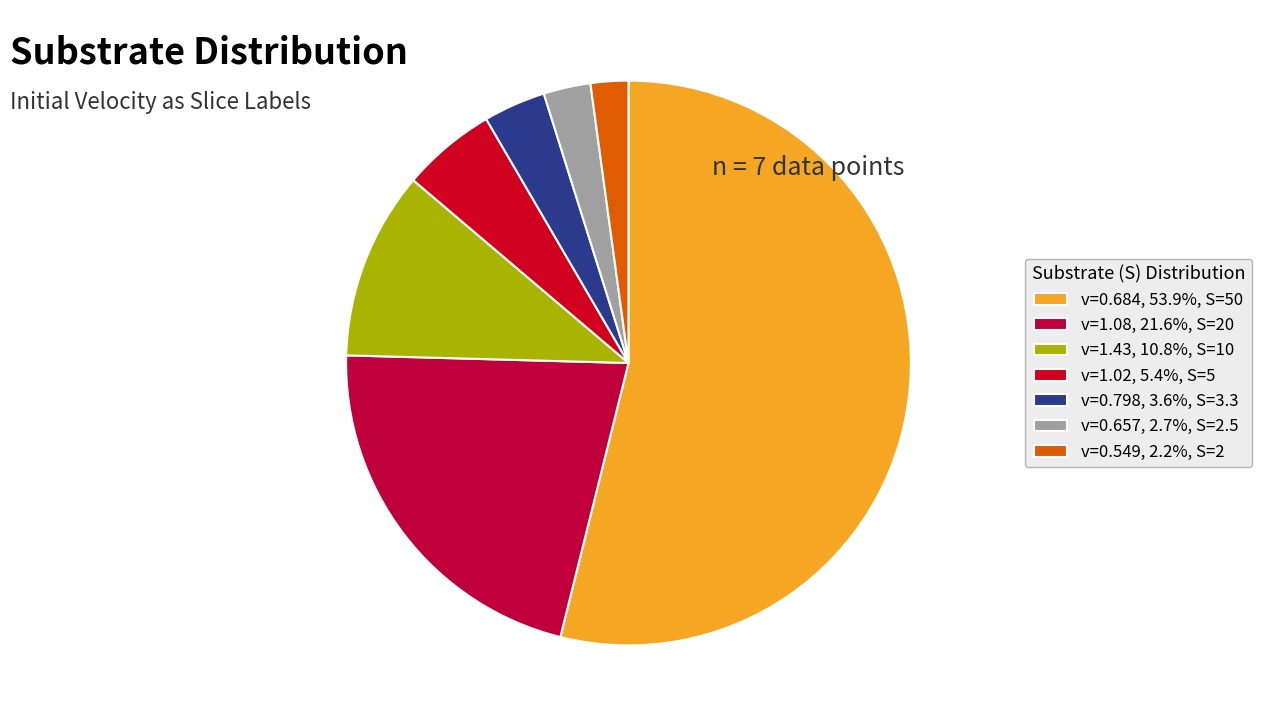

Is there a majority slice in this chart?

Yes